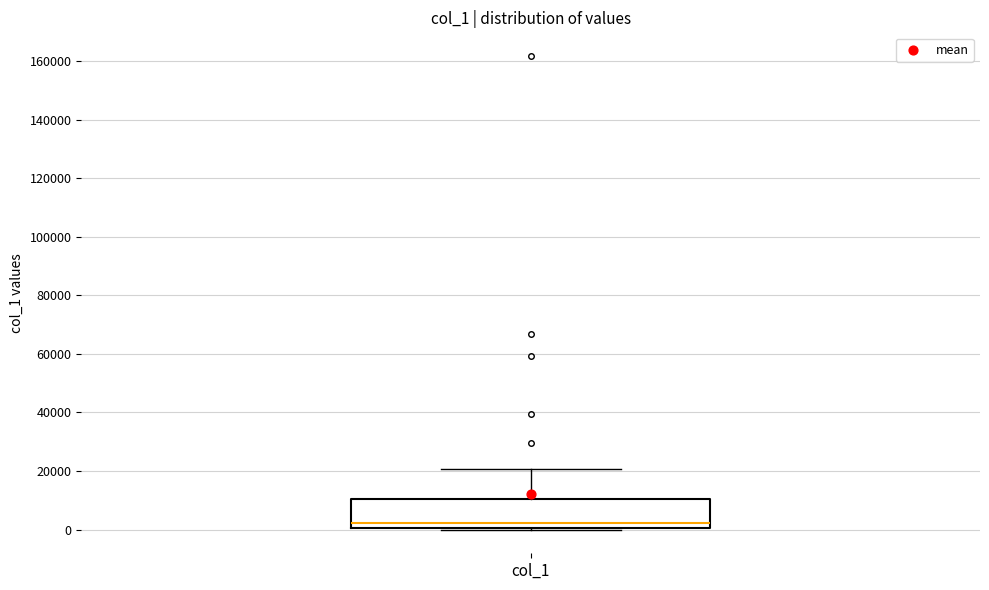

Where does the upper whisker of the box for col_1 end on the y-axis? The values are not printed on the chart, so give them approximately, as read against the axis.

20000